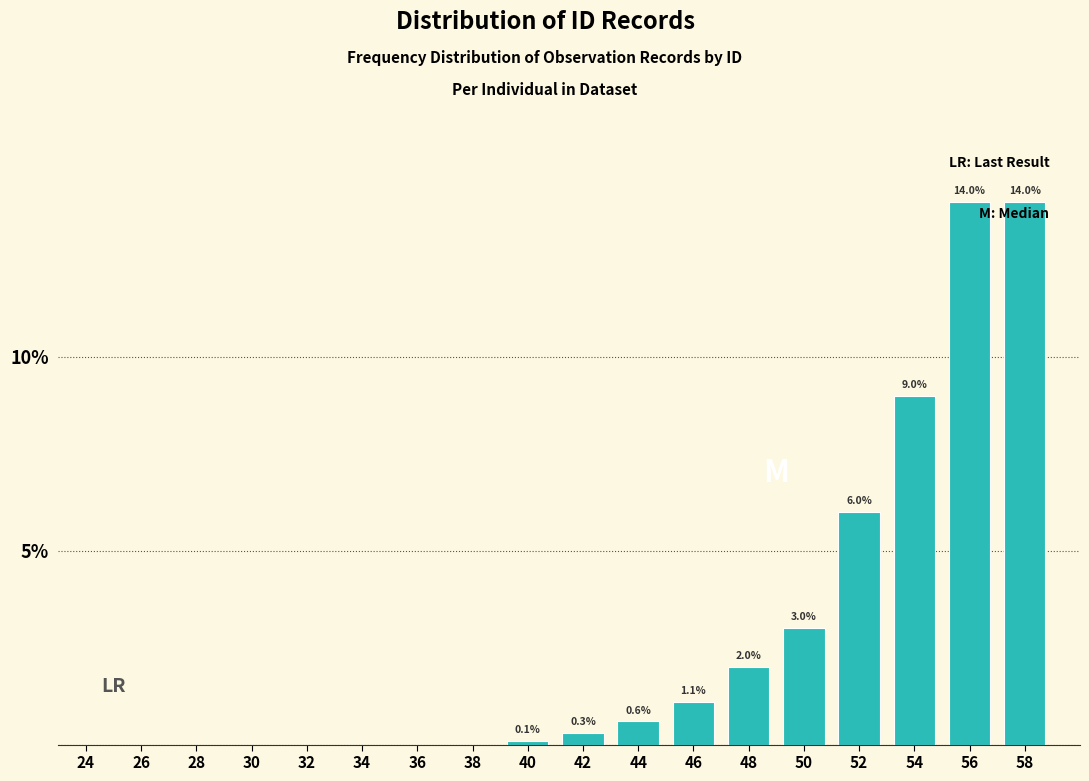

Reading right to left, extract all data points from this chart.

58=14.0	56=14.0	54=9.0	52=6.0	50=3.0	48=2.0	46=1.1	44=0.6	42=0.3	40=0.1	38=0.0	36=0.0	34=0.0	32=0.0	30=0.0	28=0.0	26=0.0	24=0.0